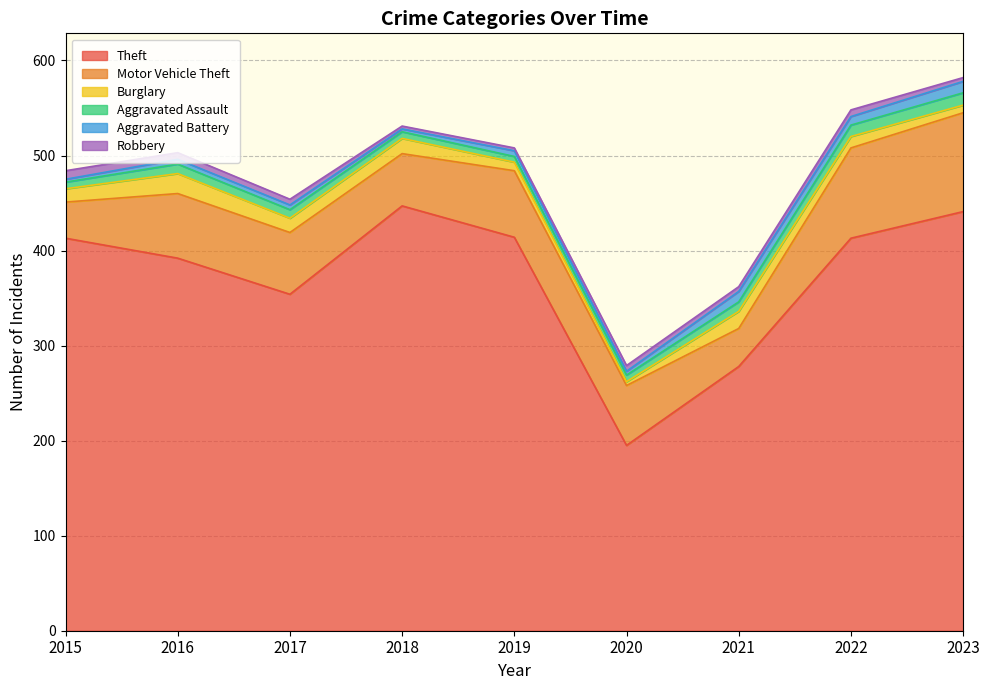

At how many categories does at least one series exceed 378?

6